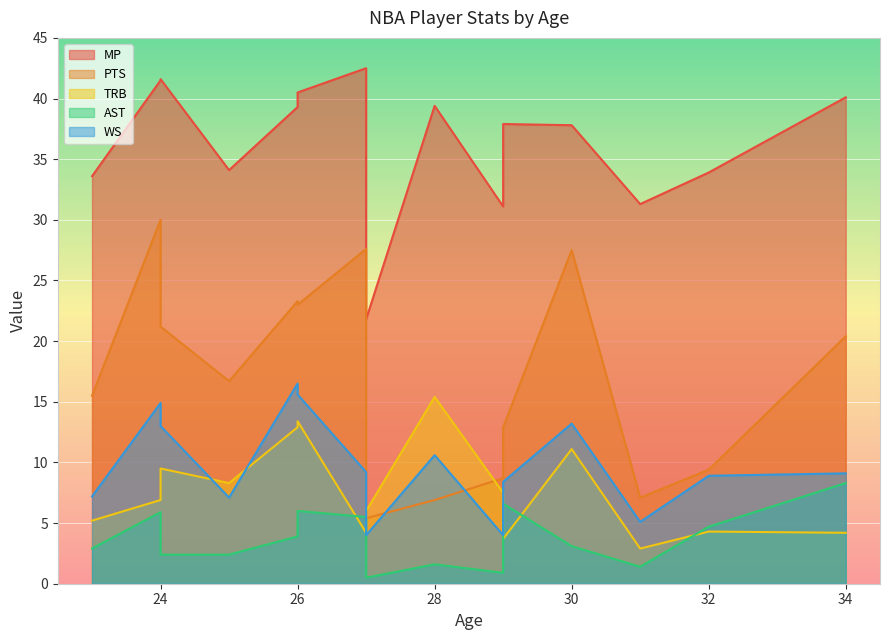

At how many categories does at least one series exceed 24?

14